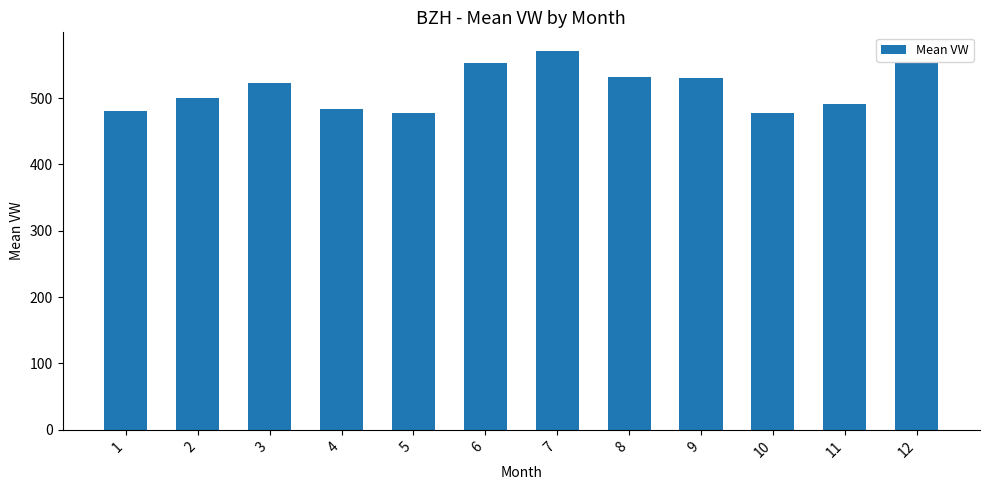

What is the difference between the second highest and minimum values?

76.4